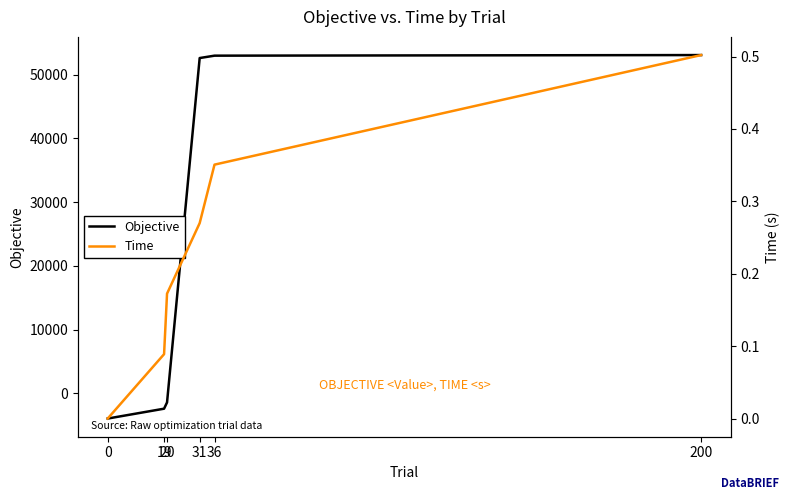

Which has a higher value, 31 or 200?

200